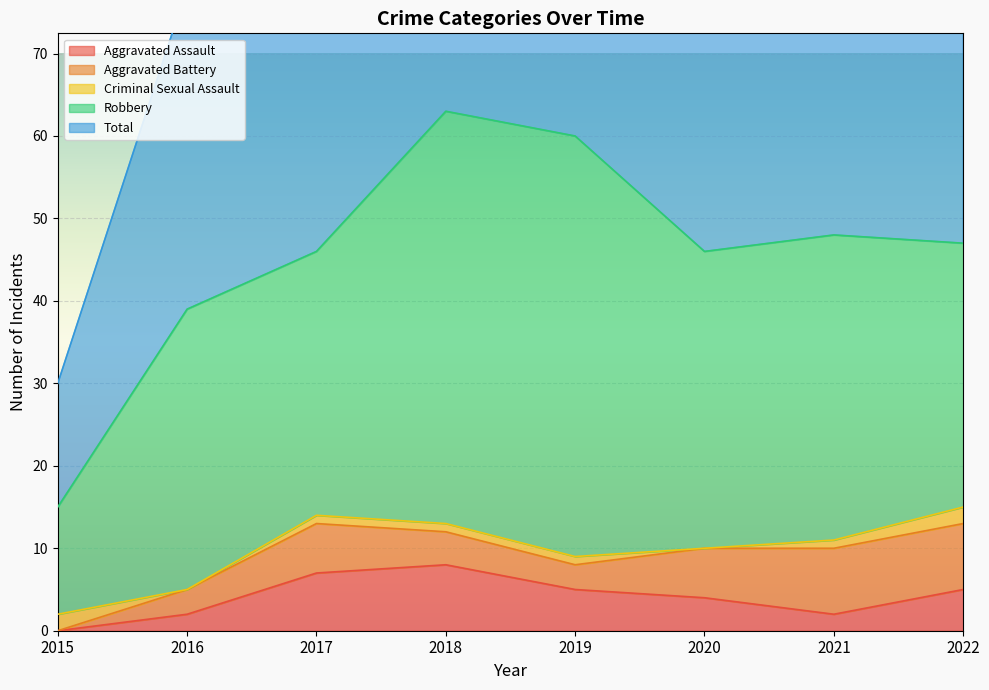

Reading left to right, transcribe all the data shown in this chart.

Aggravated Assault: 0	2	7	8	5	4	2	5
Aggravated Battery: 0	3	6	4	3	6	8	8
Criminal Sexual Assault: 2	0	1	1	1	0	1	2
Robbery: 13	34	32	50	51	36	37	32
Total: 15	39	46	63	60	46	48	48